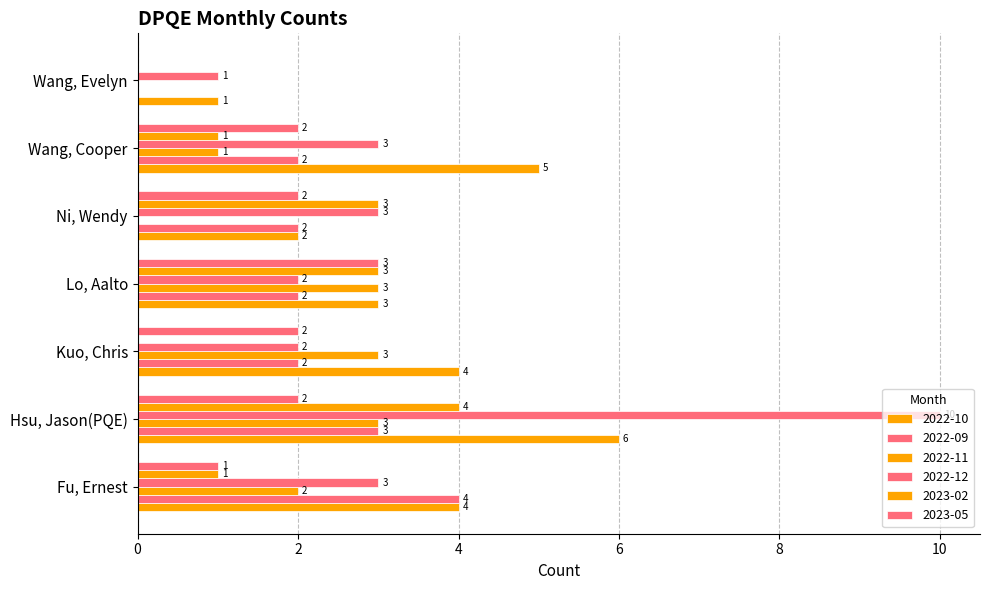

Between Wang, Evelyn and Wang, Cooper, which is larger?

Wang, Cooper